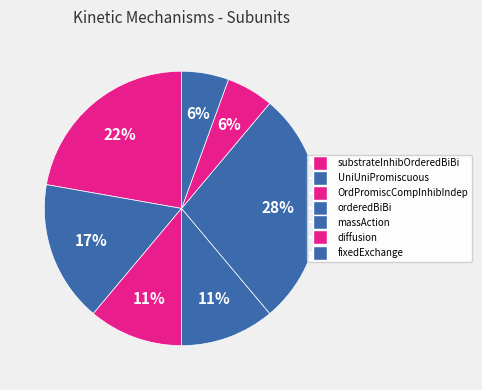

How many segments does this pie chart have?

7